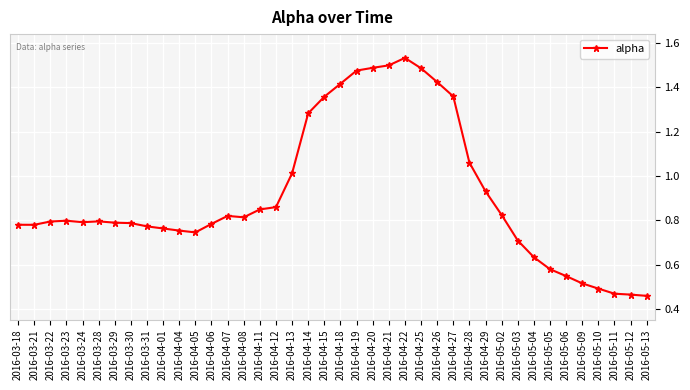

What is the change in value from 2016-03-23 to 2016-04-13?

+0.2